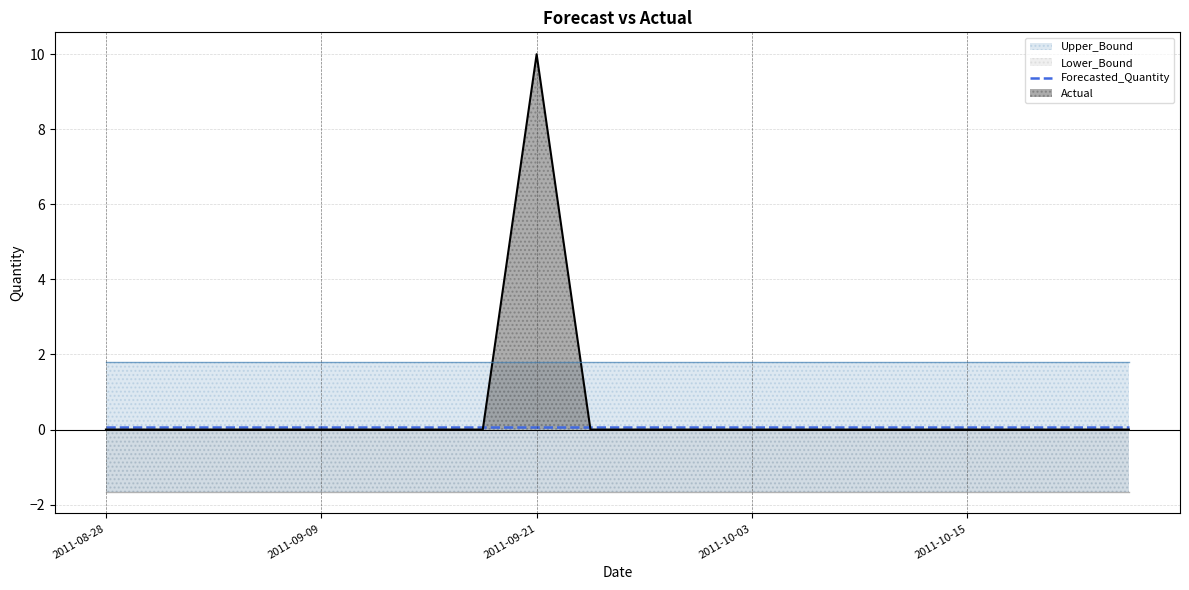

What is the sum of the Upper_Bound values at 2011-09-30 and 2011-08-28?

3.6